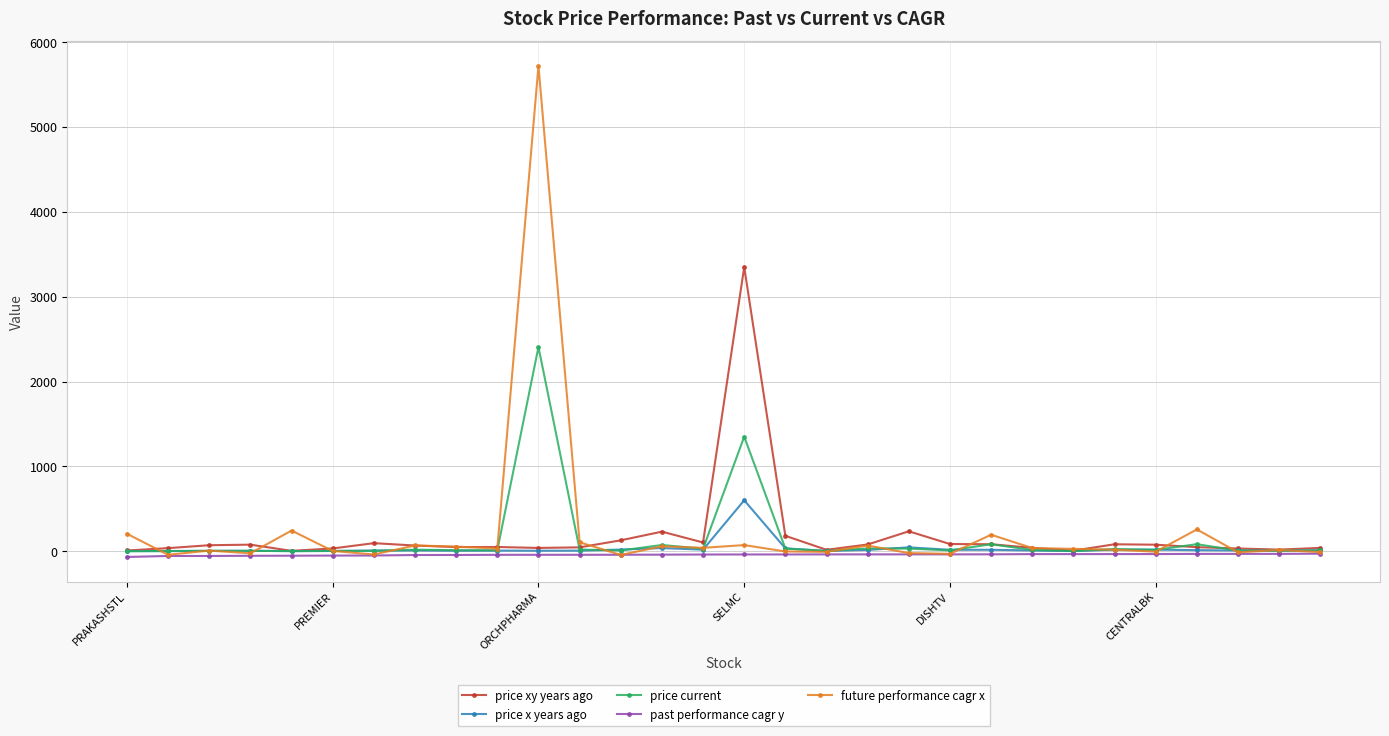

What is the difference between the maximum and minimum values in the past performance cagr y series?

38.5